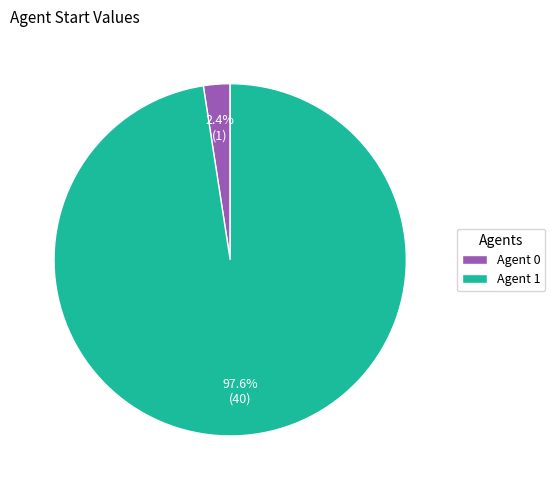

What percentage is NOT represented by Agent 1?

2.4%